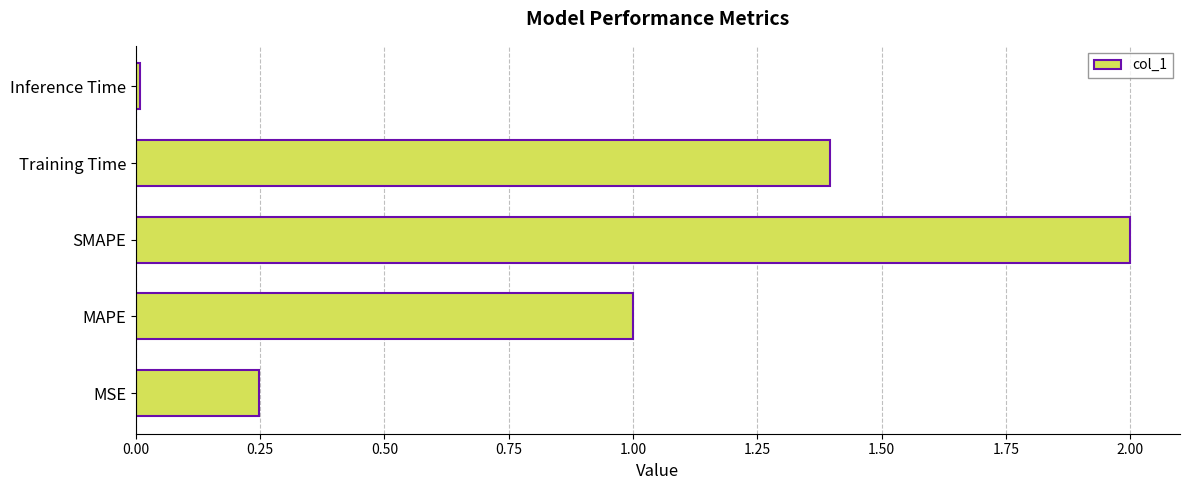

What is the difference between the maximum and minimum values?

2.0